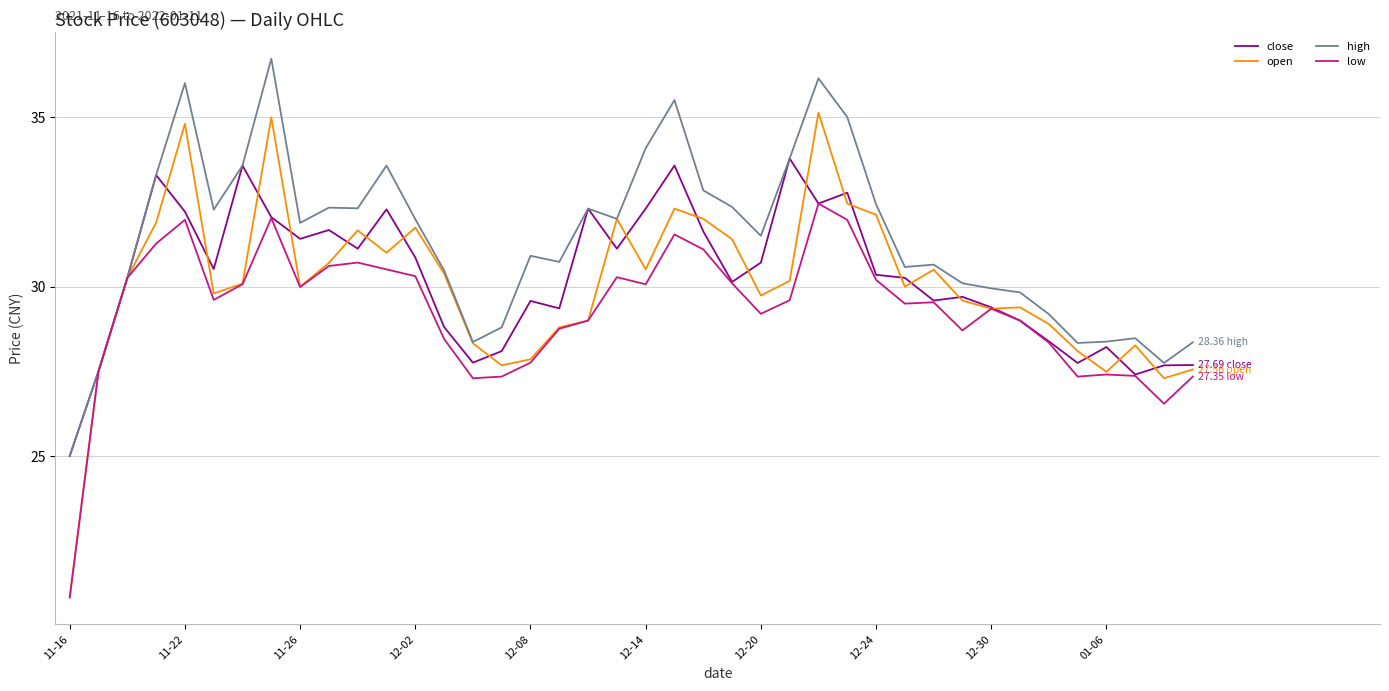

What is the highest value of the low series?

32.5